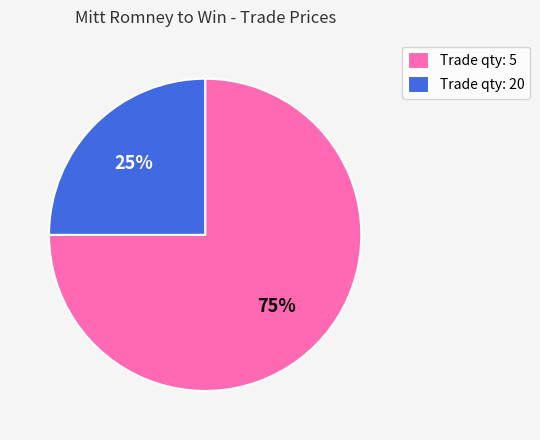

The Trade qty: 5 slice represents 85% of the pie. True or false?

False